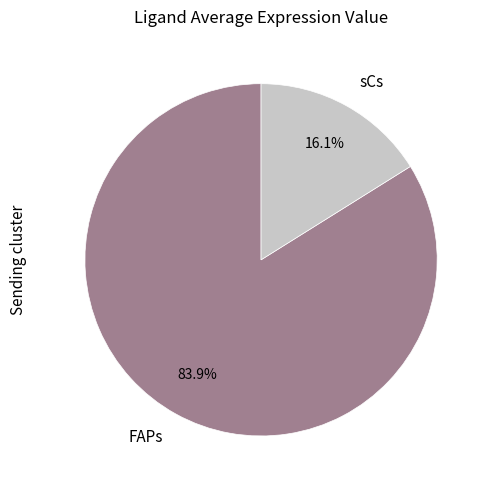

Rank the categories by value from lowest to highest.

sCs, FAPs